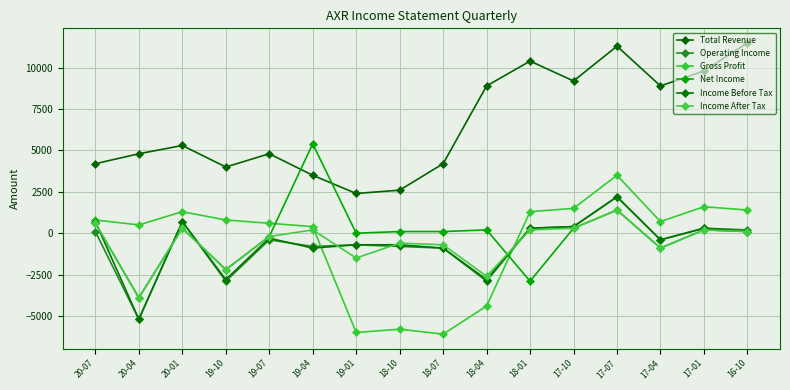

True or false: Income Before Tax has a value of -2800 at 19-10.

True